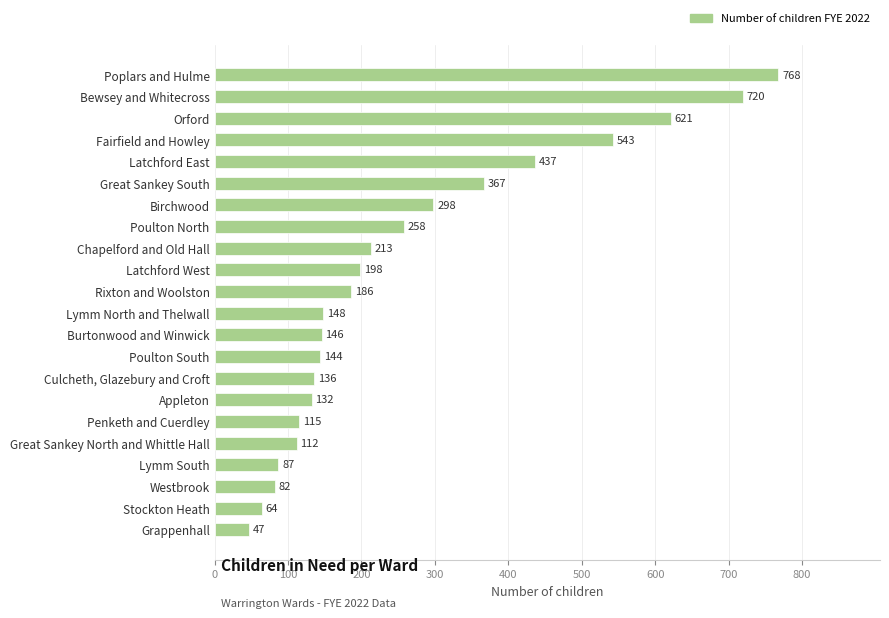

What is the sum of all values?

5822